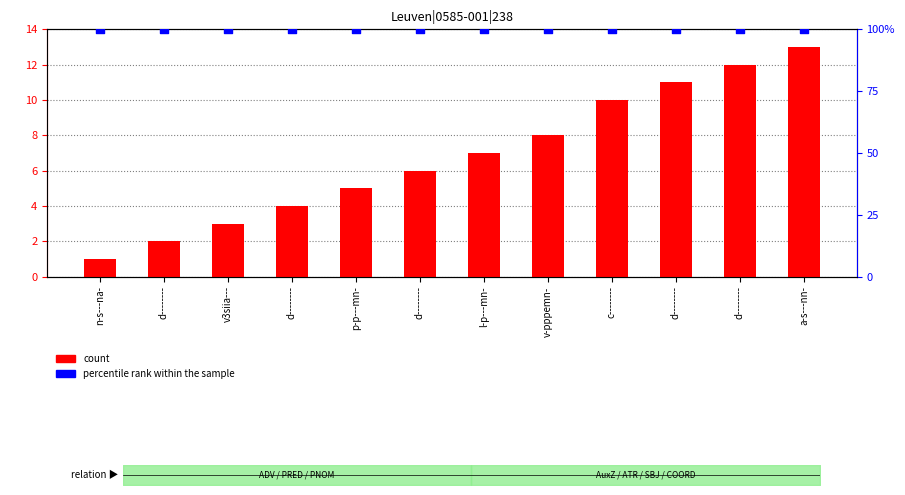

Is the value of percentile rank within the sample at v-pppemn- greater than the value of count at v-pppemn-?

Yes